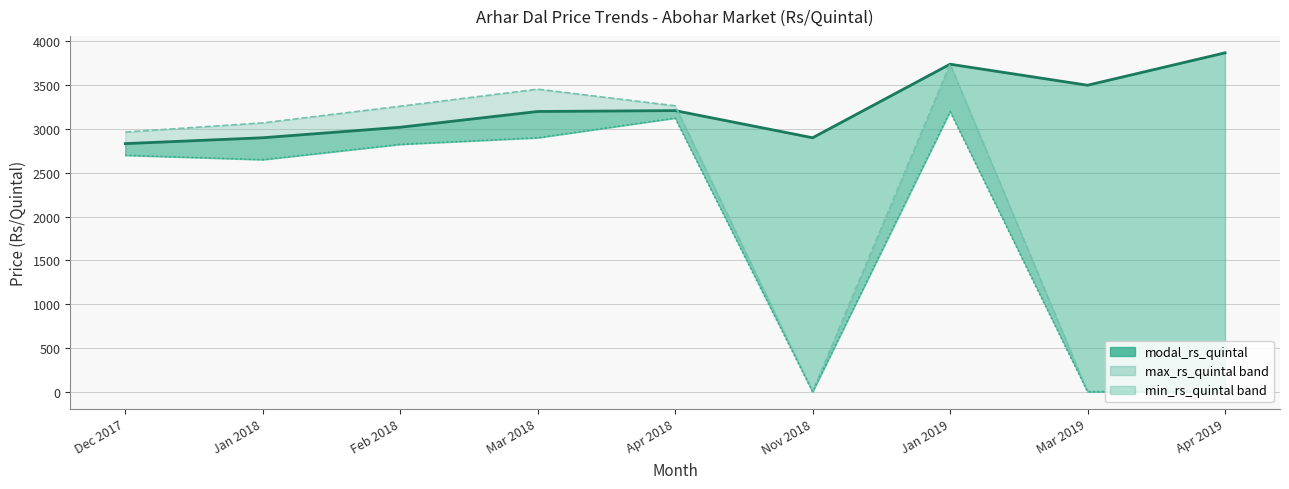

What is the sum of all modal_rs_quintal values?

29173